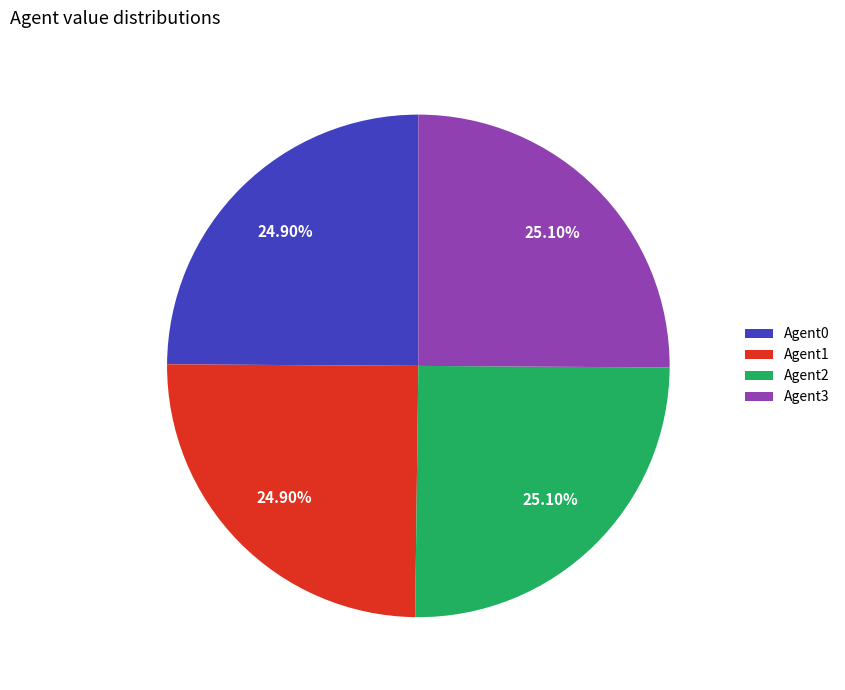

To the nearest percent, what is the average slice percentage?

25%